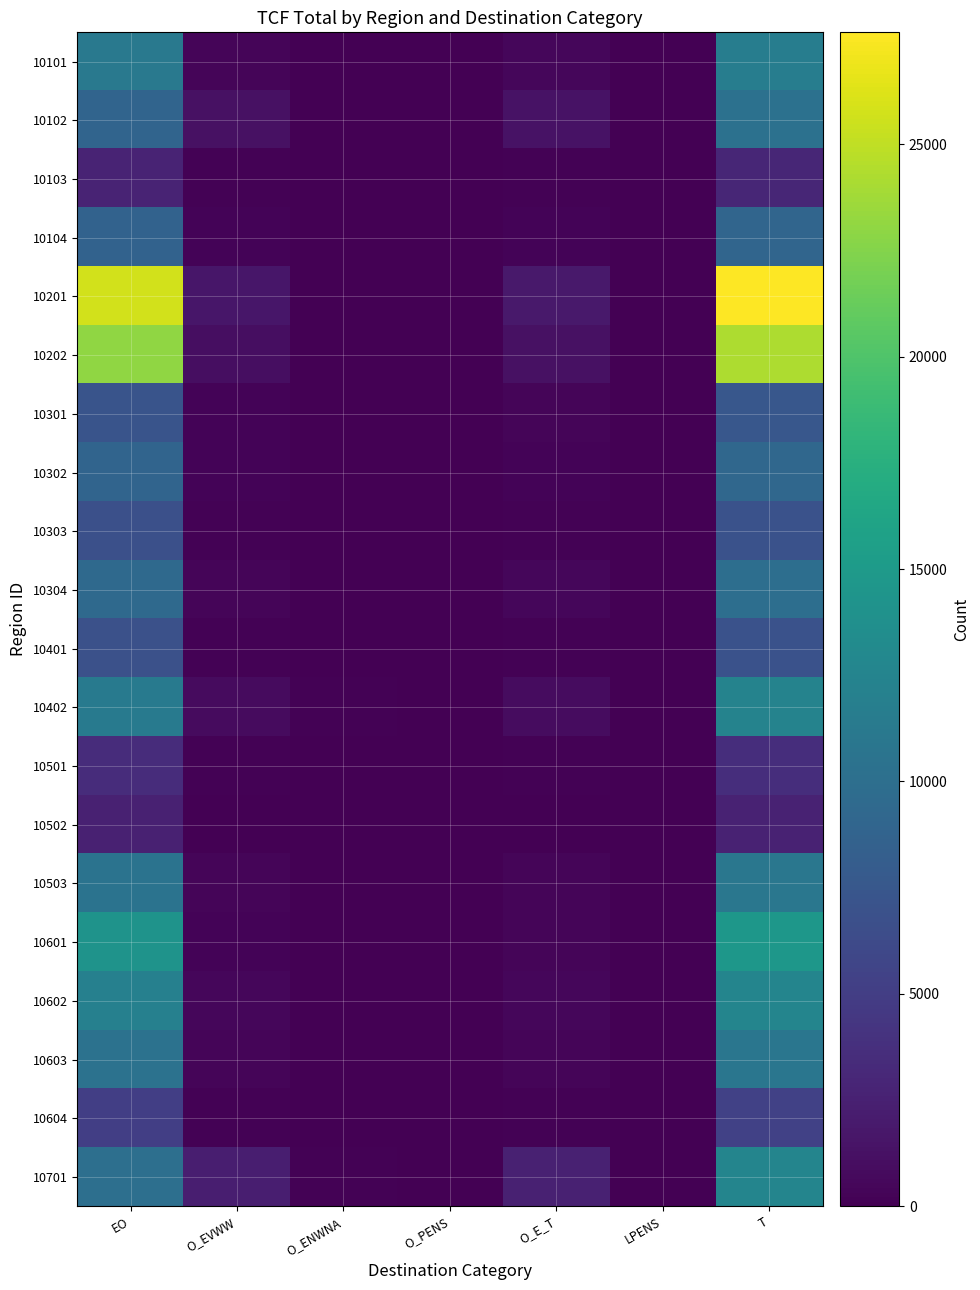

Which series has the largest total across all categories?

10201